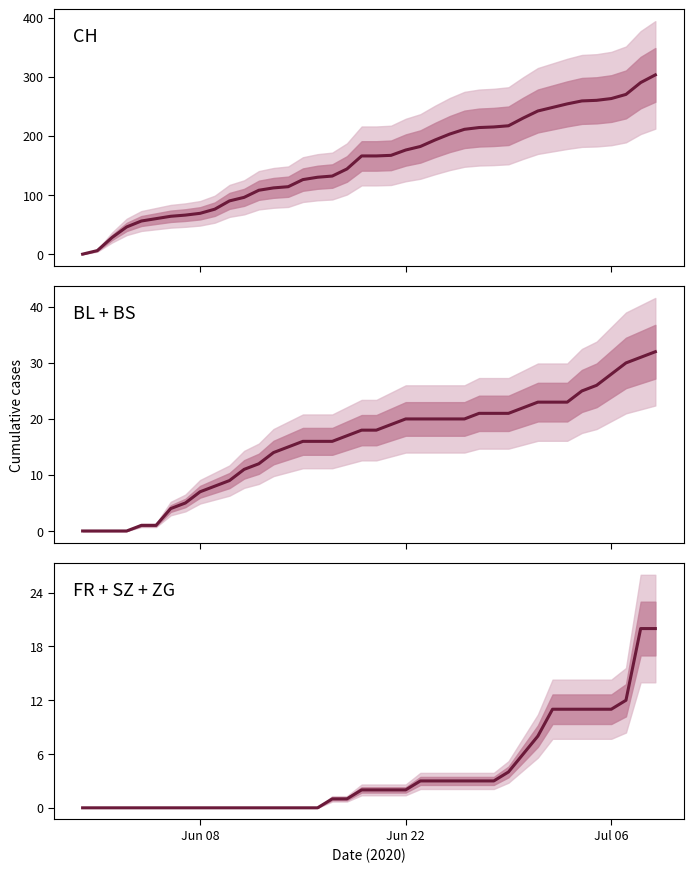

How many data points in FR + SZ + ZG are above 2?

17